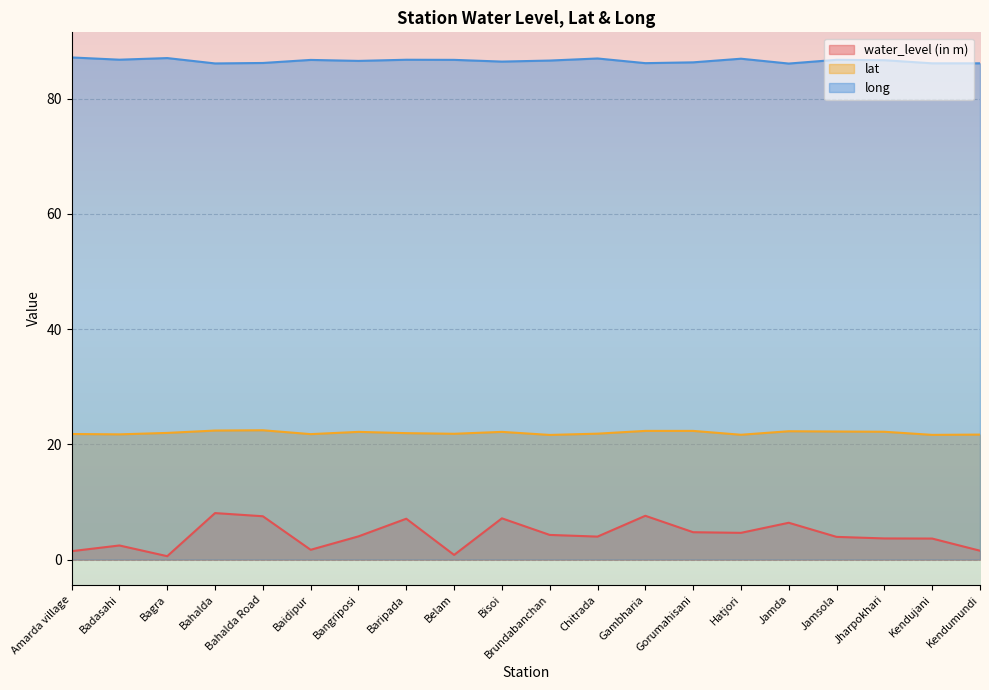

True or false: lat has more than 0 interior local peaks.

True